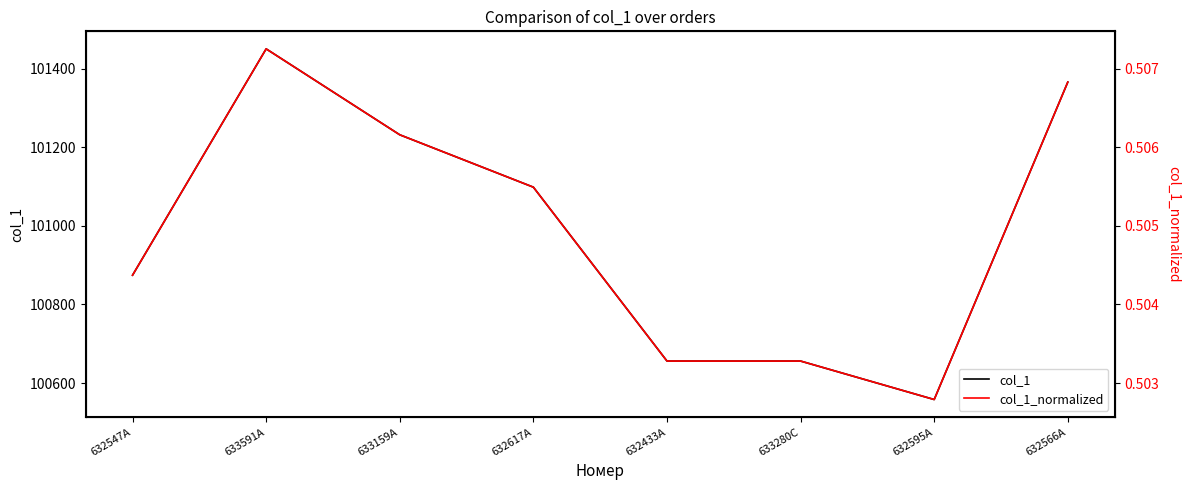

Is it true that col_1 equals 174158.7 at 632566A?

False